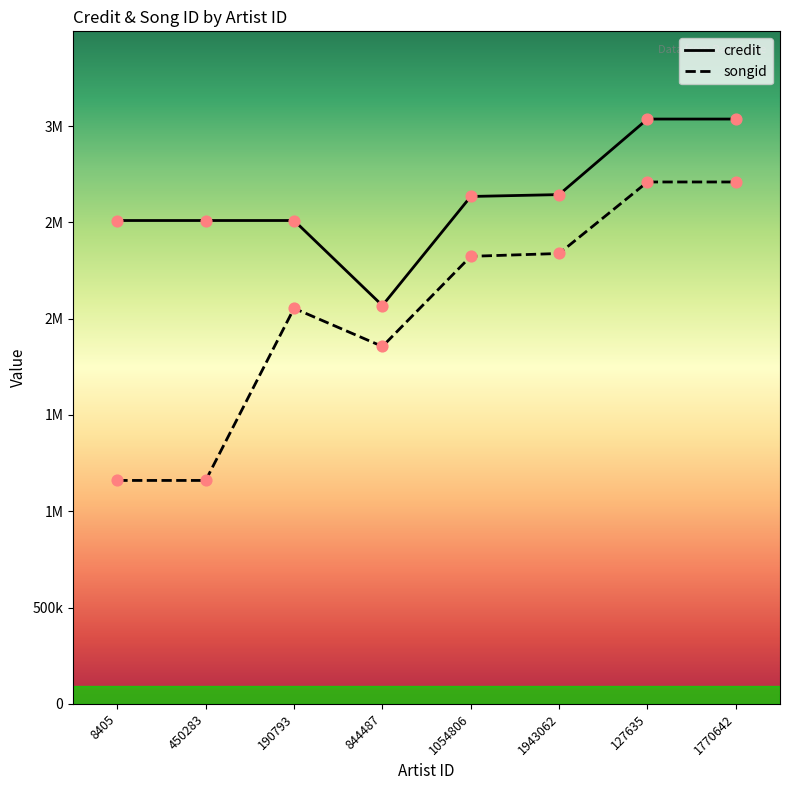

What is the total value across all series at 8405?

3670024